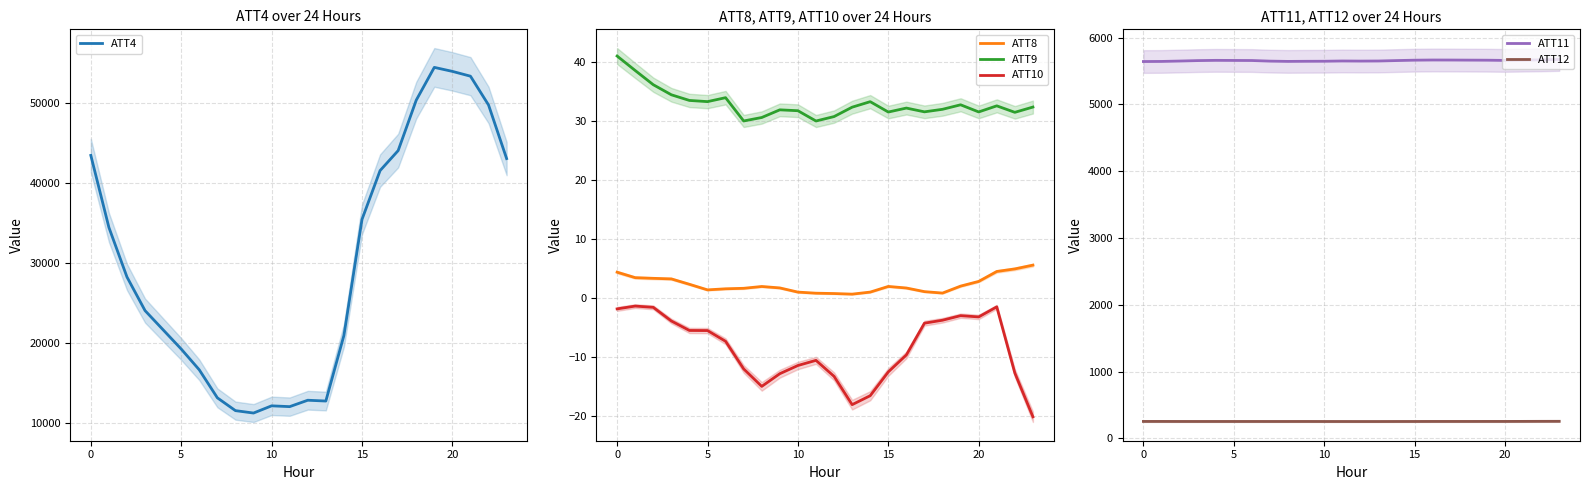

What is the average value of the ATT8 series?

2.3